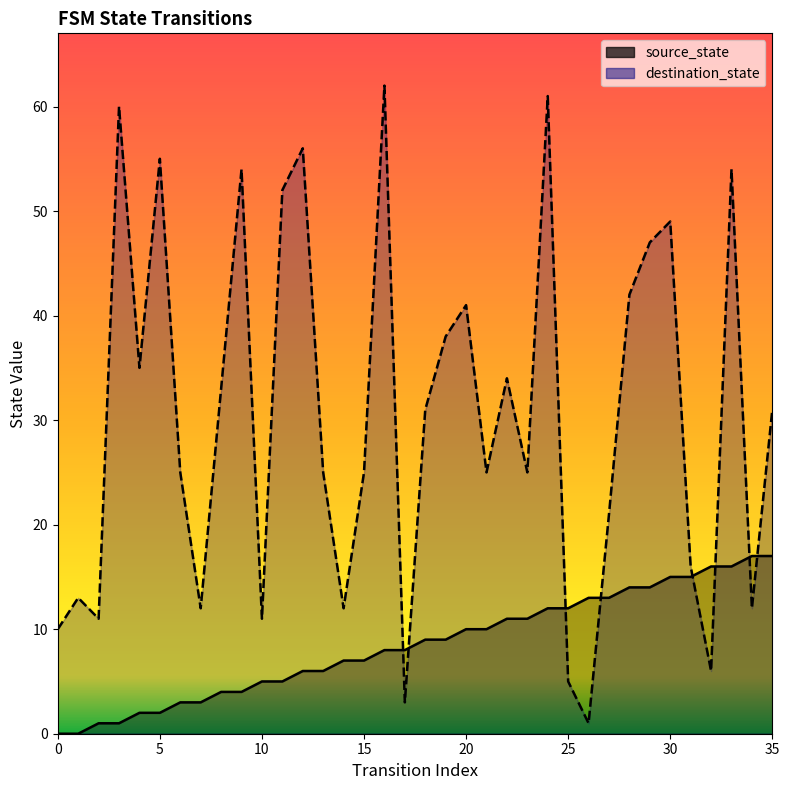

What is the value of the source_state point at the 36th from the left?

17